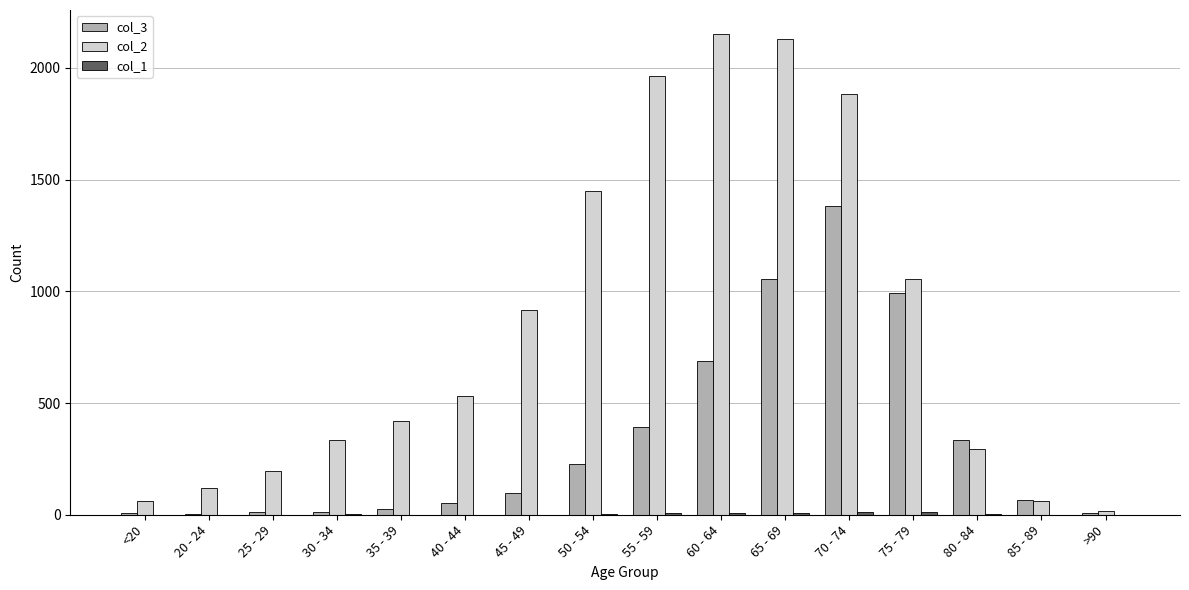

Which series has the largest total across all categories?

col_2